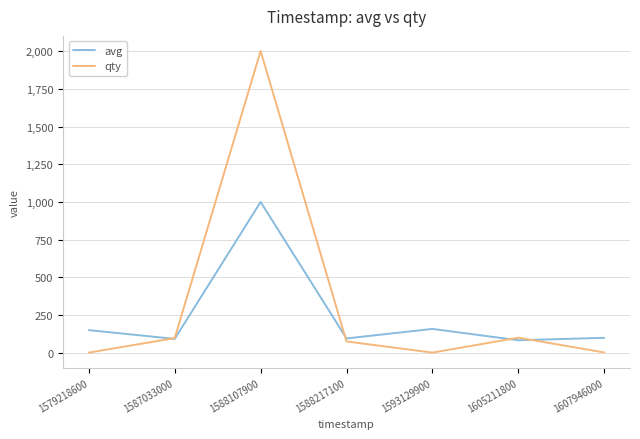

List the series in order of their peak value, highest first.

qty, avg